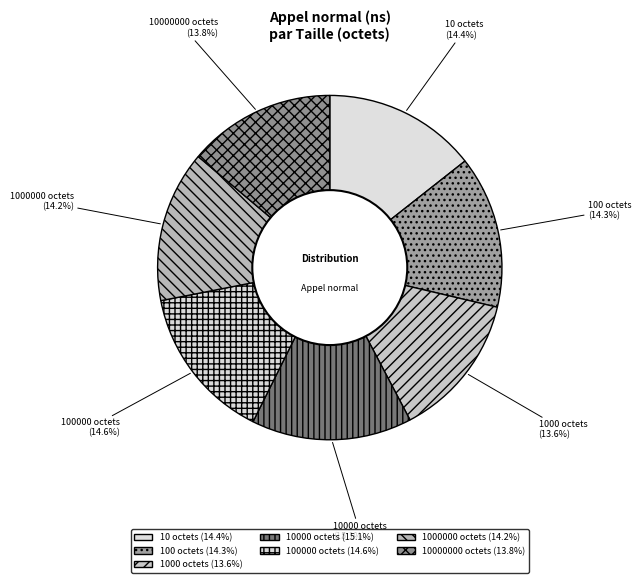

Is 10000000 octets the majority of the pie?

No